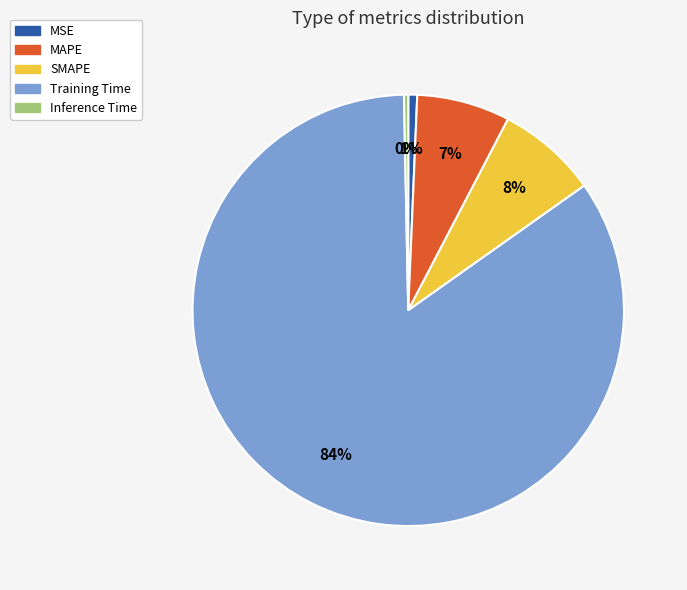

Combined, do Training Time and MSE account for over 50%?

Yes